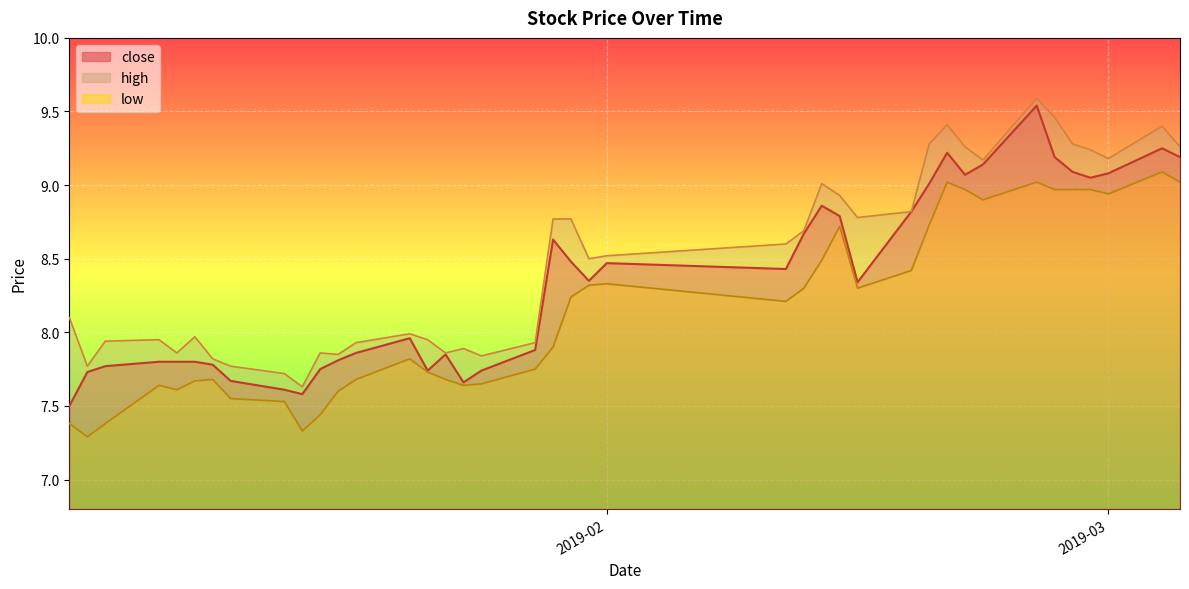

Reading left to right, extract all data points from this chart.

close: 7.5	7.7	7.8	7.8	7.8	7.8	7.8	7.7	7.6	7.6	7.8	7.8	7.9	8.0	7.7	7.8	7.7	7.7	7.9	8.6	8.5	8.3	8.5	8.4	8.7	8.9	8.8	8.3	8.8	9.0	9.2	9.1	9.1	9.5	9.2	9.1	9.1	9.1	9.2	9.2
high: 8.1	7.8	7.9	8.0	7.9	8.0	7.8	7.8	7.7	7.6	7.9	7.8	7.9	8.0	8.0	7.9	7.9	7.8	7.9	8.8	8.8	8.5	8.5	8.6	8.7	9.0	8.9	8.8	8.8	9.3	9.4	9.3	9.2	9.6	9.5	9.3	9.2	9.2	9.4	9.3
low: 7.4	7.3	7.4	7.6	7.6	7.7	7.7	7.5	7.5	7.3	7.4	7.6	7.7	7.8	7.7	7.7	7.6	7.7	7.8	7.9	8.2	8.3	8.3	8.2	8.3	8.5	8.7	8.3	8.4	8.7	9.0	9.0	8.9	9.0	9.0	9.0	9.0	8.9	9.1	9.0